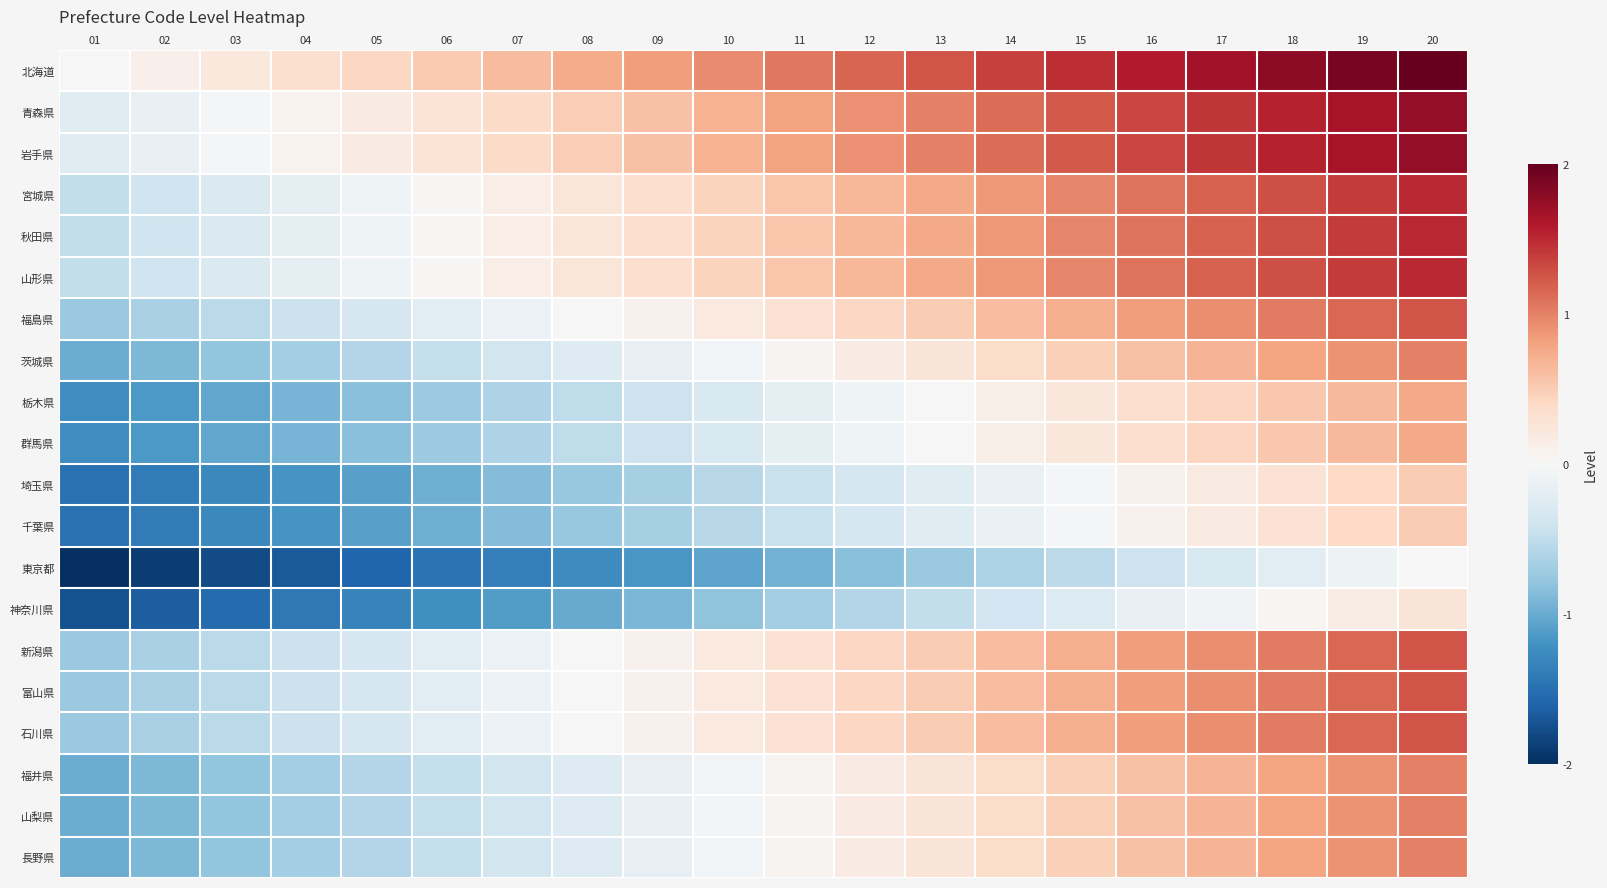

Reading left to right, what are all the values shown in this chart?

北海道: 01=0.0	02=0.1	03=0.2	04=0.3	05=0.4	06=0.5	07=0.6	08=0.7	09=0.8	10=0.9	11=1.1	12=1.2	13=1.3	14=1.4	15=1.5	16=1.6	17=1.7	18=1.8	19=1.9	20=2.0
青森県: 01=-0.2	02=-0.1	03=-0.0	04=0.1	05=0.2	06=0.3	07=0.4	08=0.5	09=0.6	10=0.7	11=0.8	12=0.9	13=1.0	14=1.1	15=1.2	16=1.3	17=1.4	18=1.5	19=1.6	20=1.8
岩手県: 01=-0.2	02=-0.1	03=-0.0	04=0.1	05=0.2	06=0.3	07=0.4	08=0.5	09=0.6	10=0.7	11=0.8	12=0.9	13=1.0	14=1.1	15=1.2	16=1.3	17=1.4	18=1.5	19=1.6	20=1.8
宮城県: 01=-0.5	02=-0.4	03=-0.3	04=-0.2	05=-0.1	06=0.0	07=0.1	08=0.2	09=0.3	10=0.4	11=0.6	12=0.7	13=0.8	14=0.9	15=1.0	16=1.1	17=1.2	18=1.3	19=1.4	20=1.5
秋田県: 01=-0.5	02=-0.4	03=-0.3	04=-0.2	05=-0.1	06=0.0	07=0.1	08=0.2	09=0.3	10=0.4	11=0.6	12=0.7	13=0.8	14=0.9	15=1.0	16=1.1	17=1.2	18=1.3	19=1.4	20=1.5
山形県: 01=-0.5	02=-0.4	03=-0.3	04=-0.2	05=-0.1	06=0.0	07=0.1	08=0.2	09=0.3	10=0.4	11=0.6	12=0.7	13=0.8	14=0.9	15=1.0	16=1.1	17=1.2	18=1.3	19=1.4	20=1.5
福島県: 01=-0.8	02=-0.6	03=-0.5	04=-0.4	05=-0.3	06=-0.2	07=-0.1	08=-0.0	09=0.1	10=0.2	11=0.3	12=0.4	13=0.5	14=0.6	15=0.7	16=0.8	17=0.9	18=1.0	19=1.1	20=1.2
茨城県: 01=-1.0	02=-0.9	03=-0.8	04=-0.7	05=-0.6	06=-0.5	07=-0.4	08=-0.3	09=-0.2	10=-0.1	11=0.1	12=0.2	13=0.3	14=0.4	15=0.5	16=0.6	17=0.7	18=0.8	19=0.9	20=1.0
栃木県: 01=-1.2	02=-1.1	03=-1.0	04=-0.9	05=-0.8	06=-0.7	07=-0.6	08=-0.5	09=-0.4	10=-0.3	11=-0.2	12=-0.1	13=0.0	14=0.1	15=0.2	16=0.3	17=0.4	18=0.5	19=0.6	20=0.8
群馬県: 01=-1.2	02=-1.1	03=-1.0	04=-0.9	05=-0.8	06=-0.7	07=-0.6	08=-0.5	09=-0.4	10=-0.3	11=-0.2	12=-0.1	13=0.0	14=0.1	15=0.2	16=0.3	17=0.4	18=0.5	19=0.6	20=0.8
埼玉県: 01=-1.5	02=-1.4	03=-1.3	04=-1.2	05=-1.1	06=-1.0	07=-0.9	08=-0.8	09=-0.7	10=-0.6	11=-0.4	12=-0.3	13=-0.2	14=-0.1	15=-0.0	16=0.1	17=0.2	18=0.3	19=0.4	20=0.5
千葉県: 01=-1.5	02=-1.4	03=-1.3	04=-1.2	05=-1.1	06=-1.0	07=-0.9	08=-0.8	09=-0.7	10=-0.6	11=-0.4	12=-0.3	13=-0.2	14=-0.1	15=-0.0	16=0.1	17=0.2	18=0.3	19=0.4	20=0.5
東京都: 01=-2.0	02=-1.9	03=-1.8	04=-1.7	05=-1.6	06=-1.5	07=-1.4	08=-1.3	09=-1.2	10=-1.1	11=-0.9	12=-0.8	13=-0.7	14=-0.6	15=-0.5	16=-0.4	17=-0.3	18=-0.2	19=-0.1	20=0.0
神奈川県: 01=-1.8	02=-1.6	03=-1.5	04=-1.4	05=-1.3	06=-1.2	07=-1.1	08=-1.0	09=-0.9	10=-0.8	11=-0.7	12=-0.6	13=-0.5	14=-0.4	15=-0.3	16=-0.2	17=-0.1	18=0.0	19=0.1	20=0.2
新潟県: 01=-0.8	02=-0.6	03=-0.5	04=-0.4	05=-0.3	06=-0.2	07=-0.1	08=-0.0	09=0.1	10=0.2	11=0.3	12=0.4	13=0.5	14=0.6	15=0.7	16=0.8	17=0.9	18=1.0	19=1.1	20=1.2
富山県: 01=-0.8	02=-0.6	03=-0.5	04=-0.4	05=-0.3	06=-0.2	07=-0.1	08=-0.0	09=0.1	10=0.2	11=0.3	12=0.4	13=0.5	14=0.6	15=0.7	16=0.8	17=0.9	18=1.0	19=1.1	20=1.2
石川県: 01=-0.8	02=-0.6	03=-0.5	04=-0.4	05=-0.3	06=-0.2	07=-0.1	08=-0.0	09=0.1	10=0.2	11=0.3	12=0.4	13=0.5	14=0.6	15=0.7	16=0.8	17=0.9	18=1.0	19=1.1	20=1.2
福井県: 01=-1.0	02=-0.9	03=-0.8	04=-0.7	05=-0.6	06=-0.5	07=-0.4	08=-0.3	09=-0.2	10=-0.1	11=0.1	12=0.2	13=0.3	14=0.4	15=0.5	16=0.6	17=0.7	18=0.8	19=0.9	20=1.0
山梨県: 01=-1.0	02=-0.9	03=-0.8	04=-0.7	05=-0.6	06=-0.5	07=-0.4	08=-0.3	09=-0.2	10=-0.1	11=0.1	12=0.2	13=0.3	14=0.4	15=0.5	16=0.6	17=0.7	18=0.8	19=0.9	20=1.0
長野県: 01=-1.0	02=-0.9	03=-0.8	04=-0.7	05=-0.6	06=-0.5	07=-0.4	08=-0.3	09=-0.2	10=-0.1	11=0.1	12=0.2	13=0.3	14=0.4	15=0.5	16=0.6	17=0.7	18=0.8	19=0.9	20=1.0